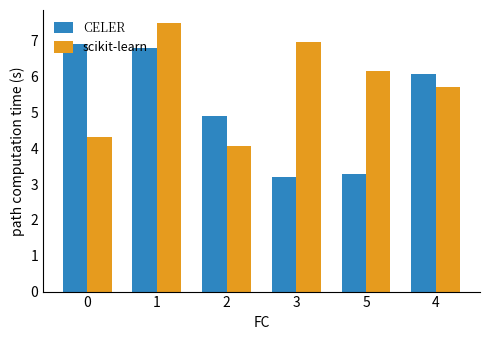

How many categories are shown in the chart?

6